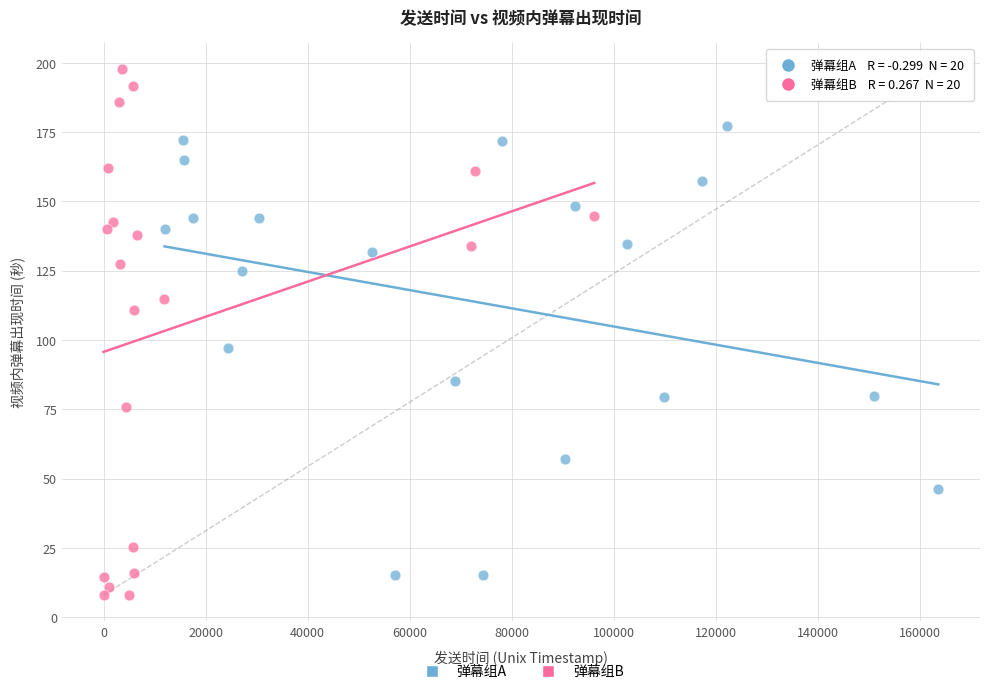

Which series reaches the minimum Y coordinate?

弹幕组B